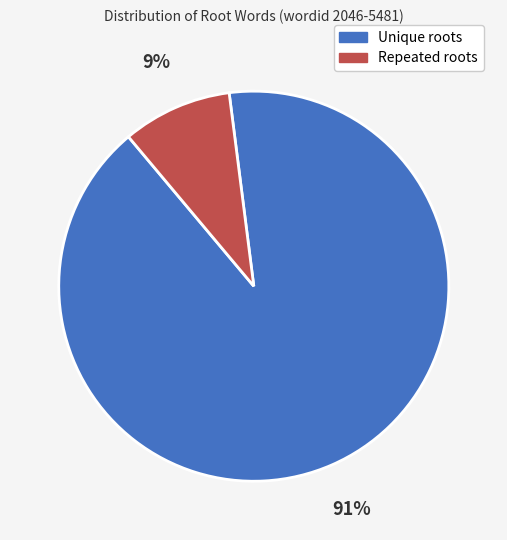

Count the number of slices in the pie.

2